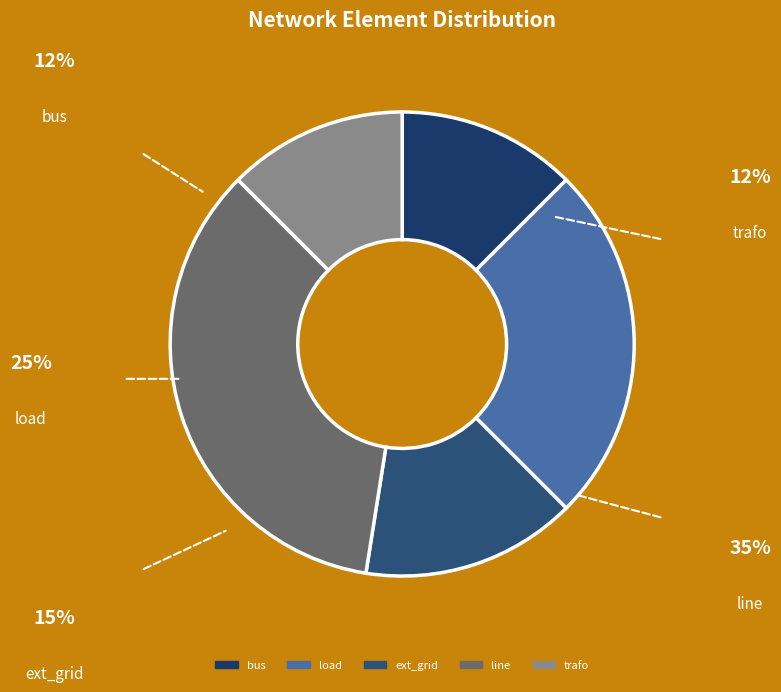

Is it true that bus is 6% of the pie?

False